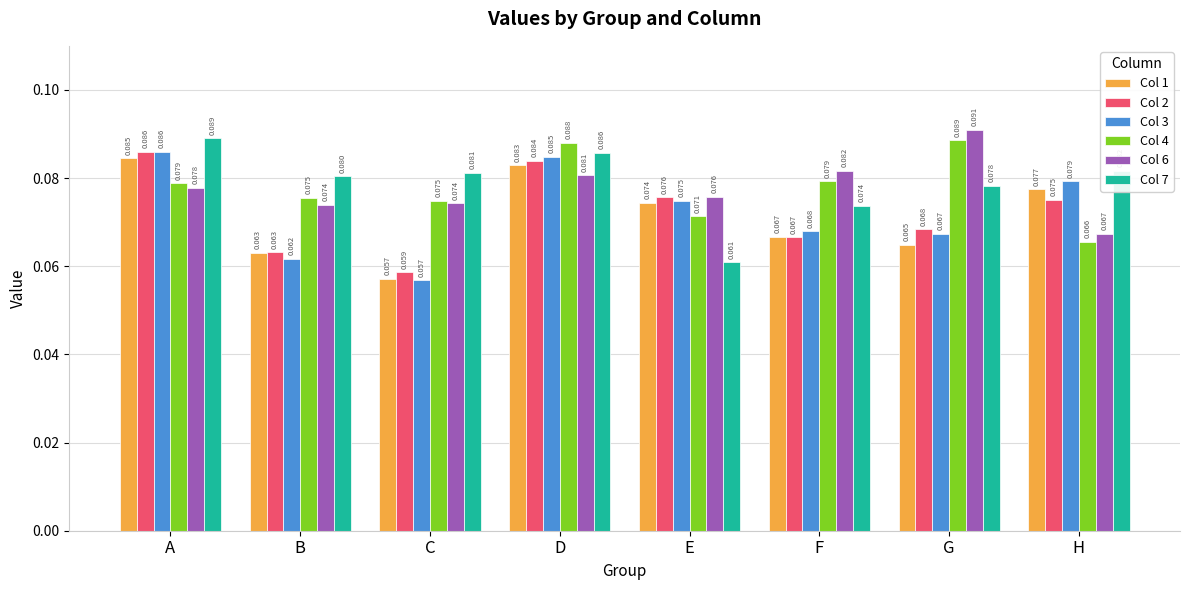

How many bars are there in total?

48